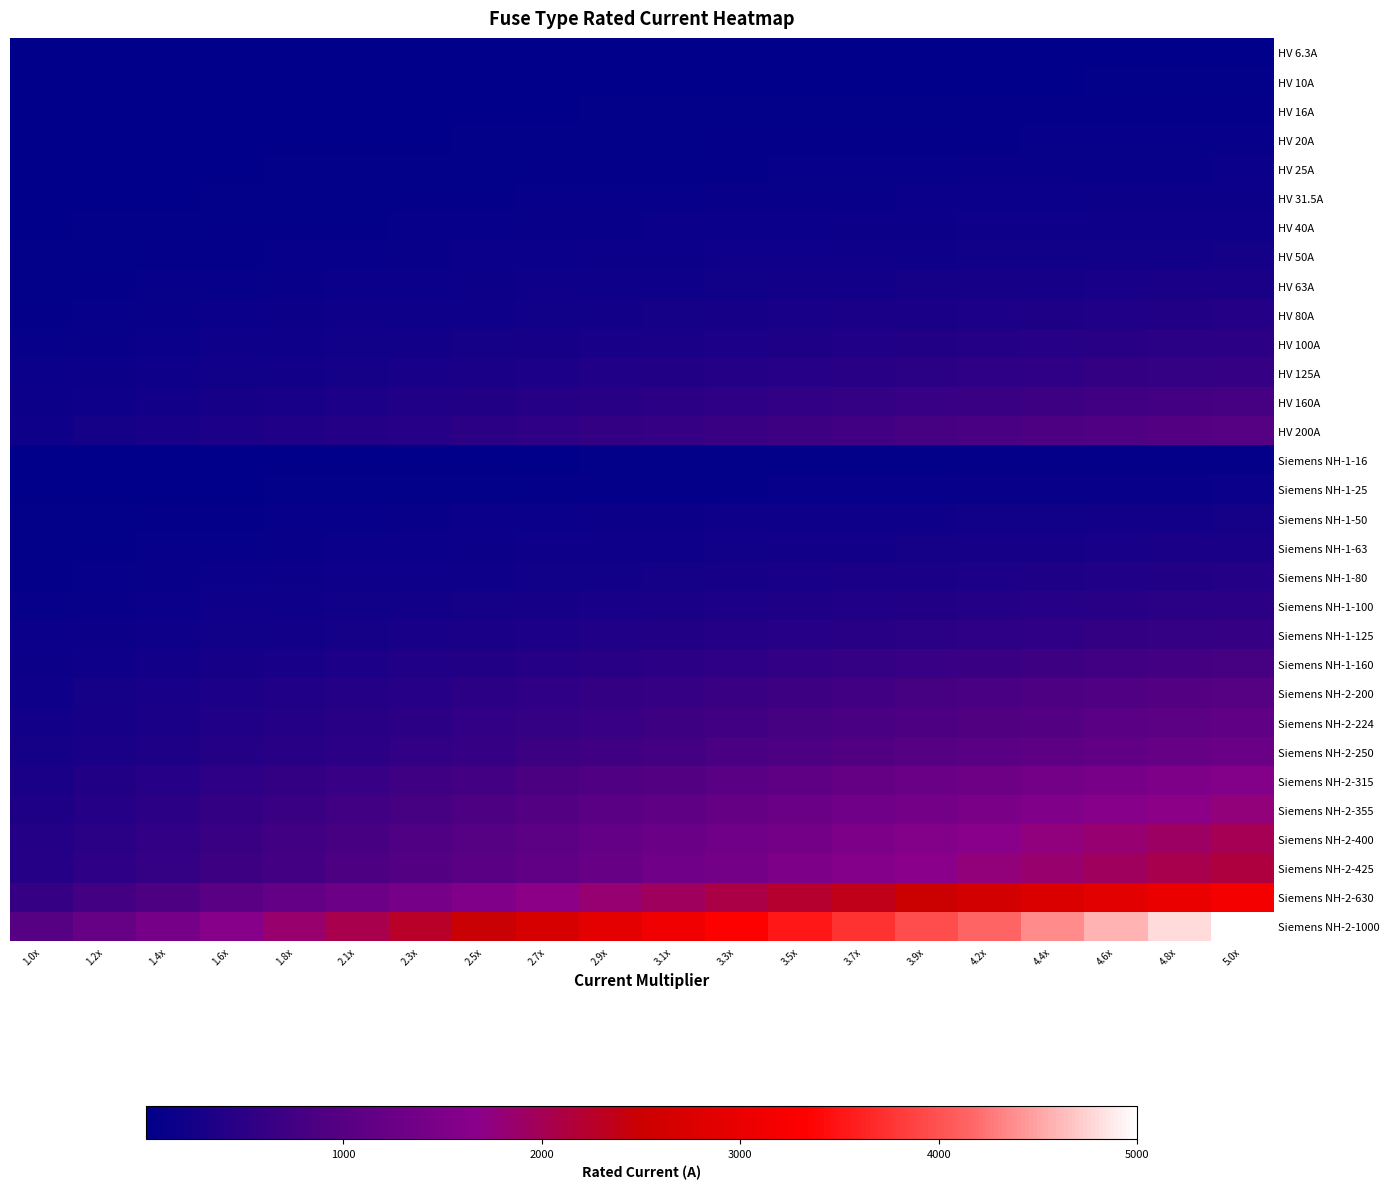

What is the spread (max minus min) of values at 2.9x?

2876.5